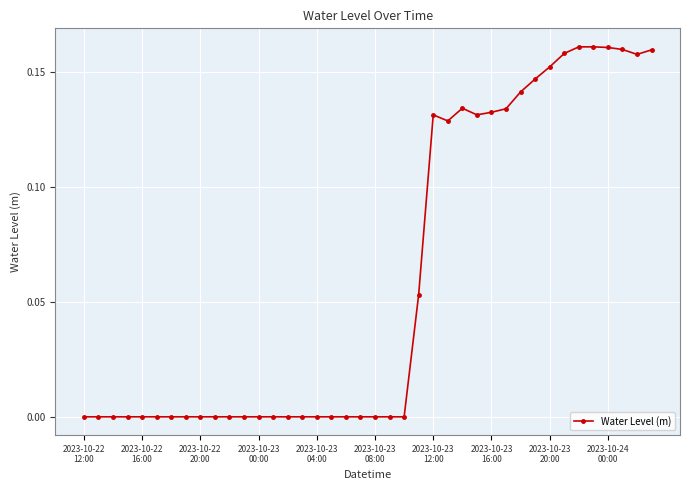

How many distinct data groups are displayed?

1